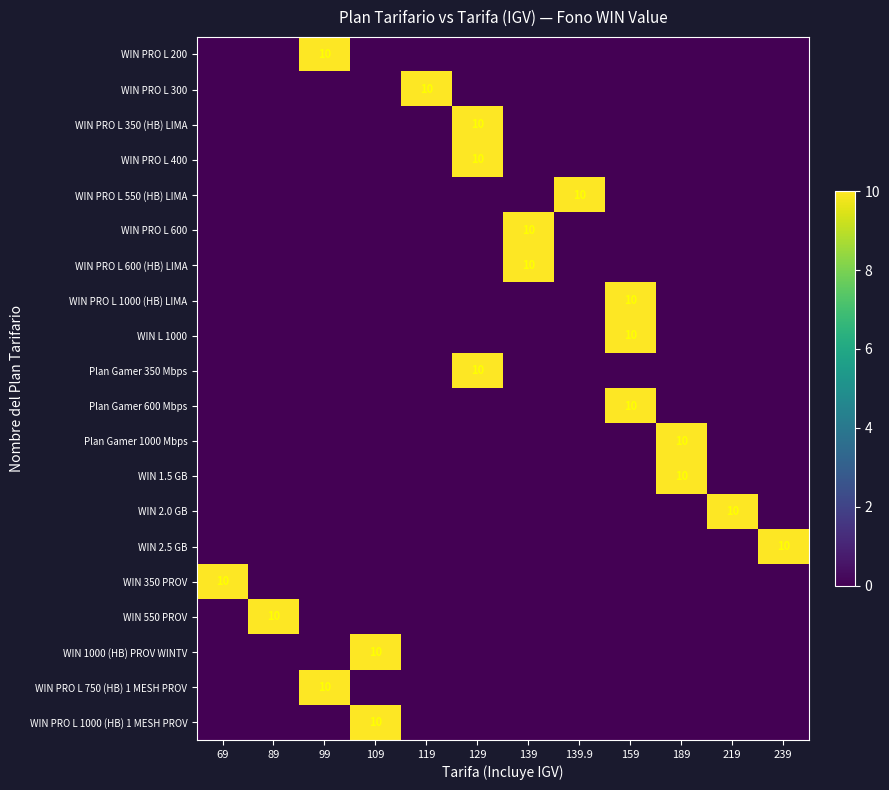

How many series are shown in this chart?

20